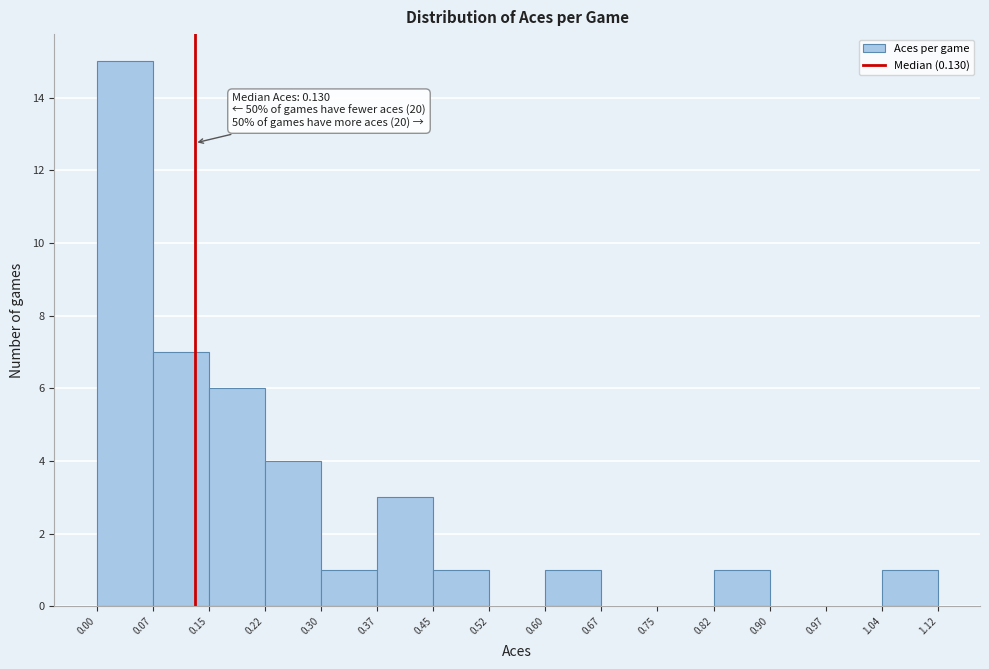

Over which range of the x-axis is the bar tallest?

0.00 to 0.07